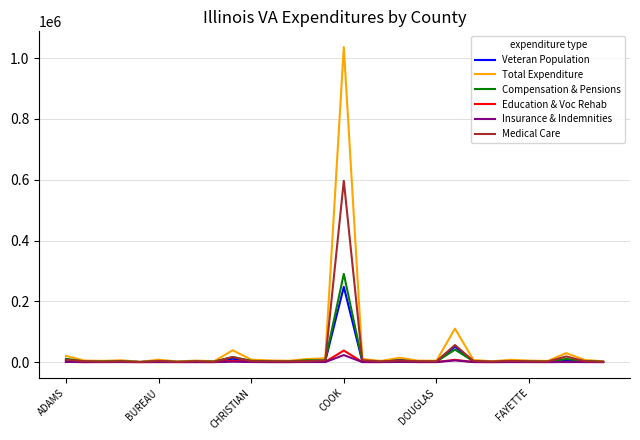

Which series has the largest range (max minus min)?

Total Expenditure